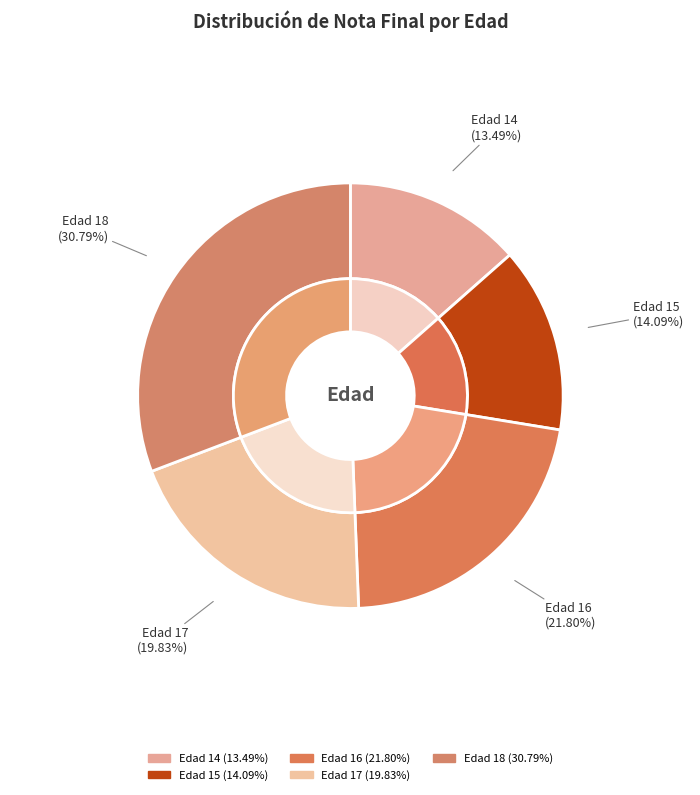

Which has a higher value, 18 or 14?

18